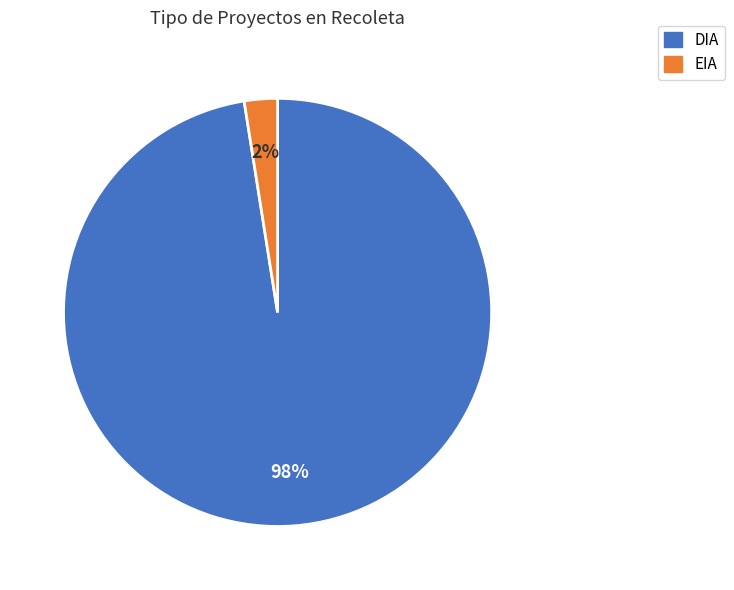

Which category has the biggest portion of the pie?

DIA